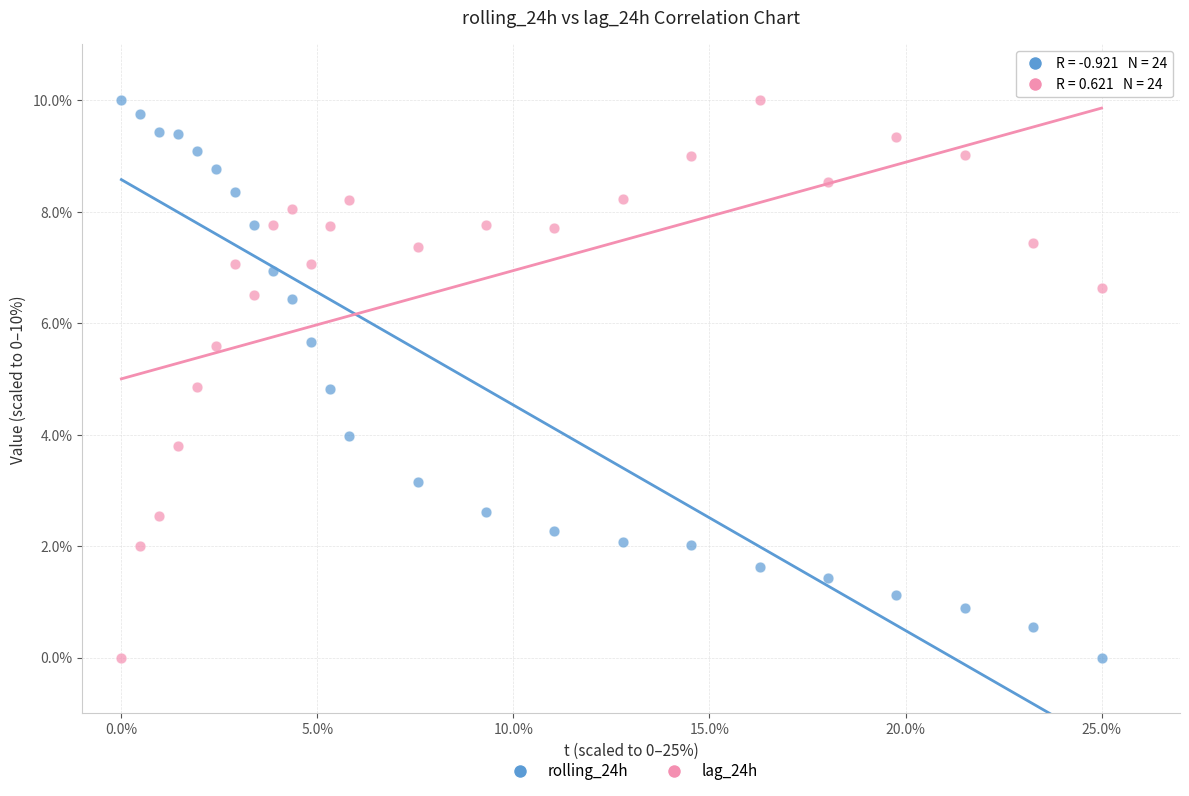

Across all data points, what is the range of Y values (max minus min)?

10.0